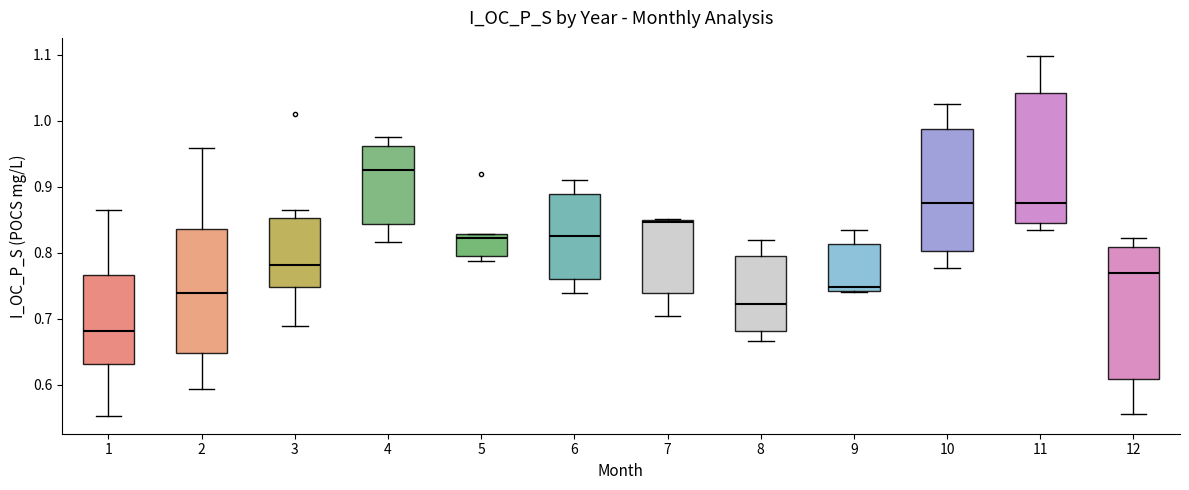

Where is the lower edge of the box at x = 11 on the y-axis? The values are not printed on the chart, so give them approximately, as read against the axis.

0.84